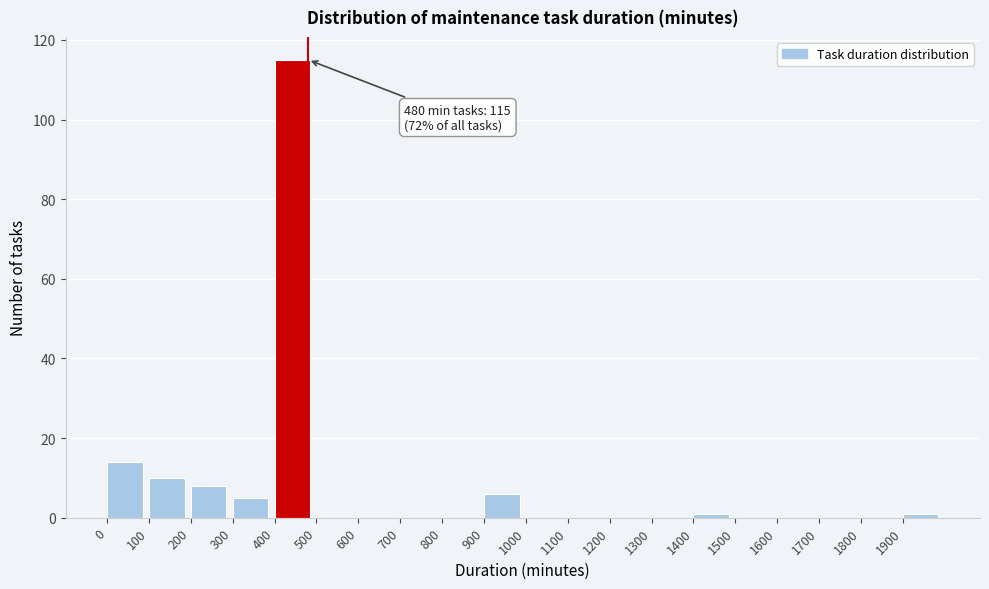

Over which range of the x-axis is the bar tallest?

400 to 500